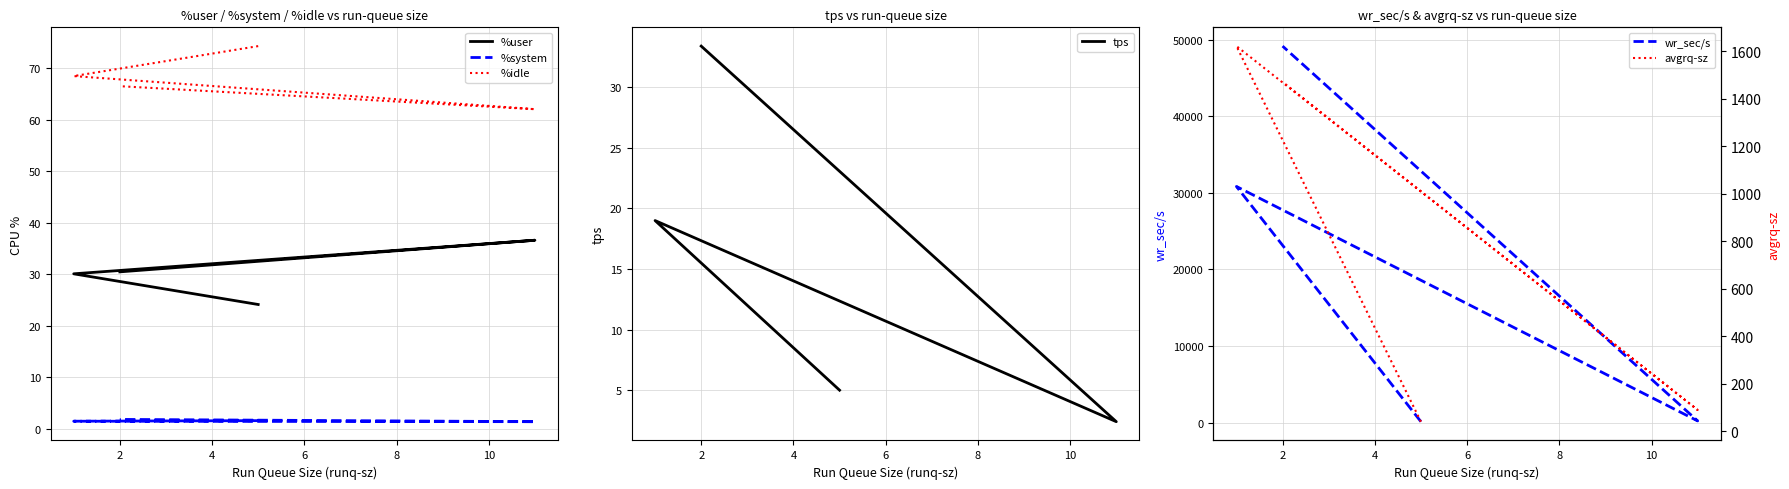

List the series in order of their peak value, lowest first.

%system, tps, %user, %idle, avgrq-sz, wr_sec/s